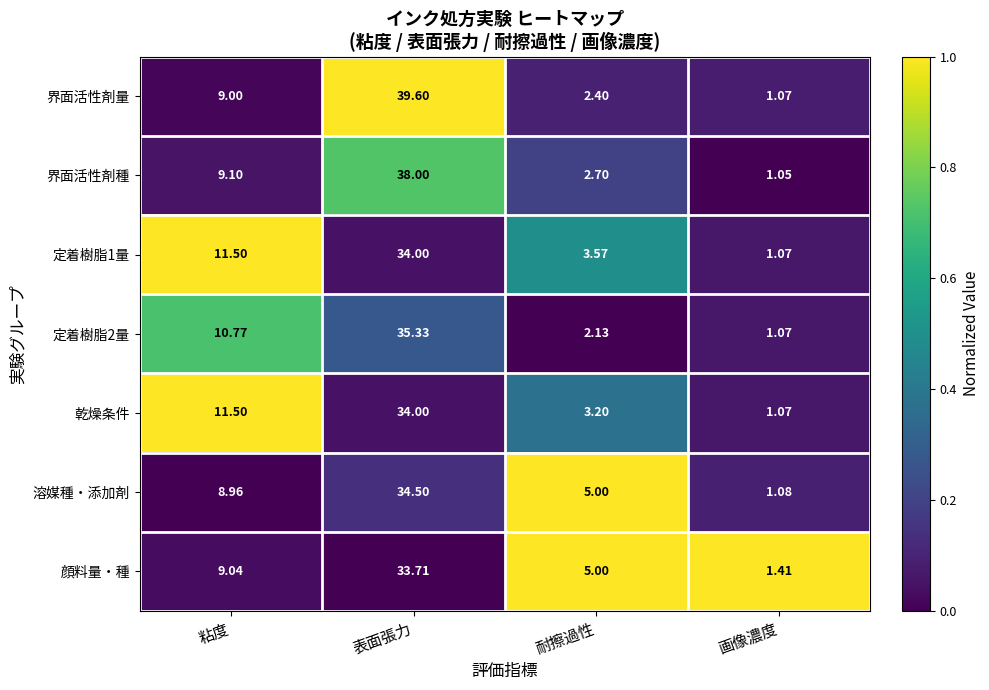

Which label corresponds to the smallest value in the chart?

画像濃度